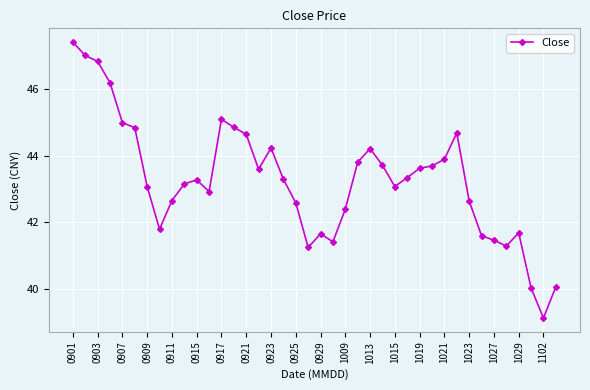

What is the difference between the maximum and minimum values?

8.3